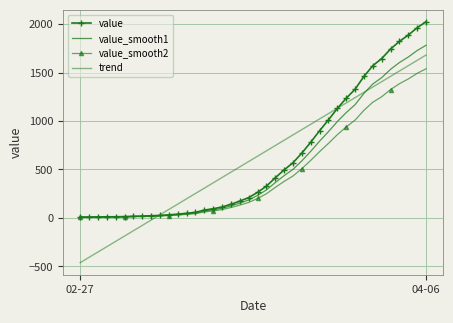

How many values in trend are above zero?

31